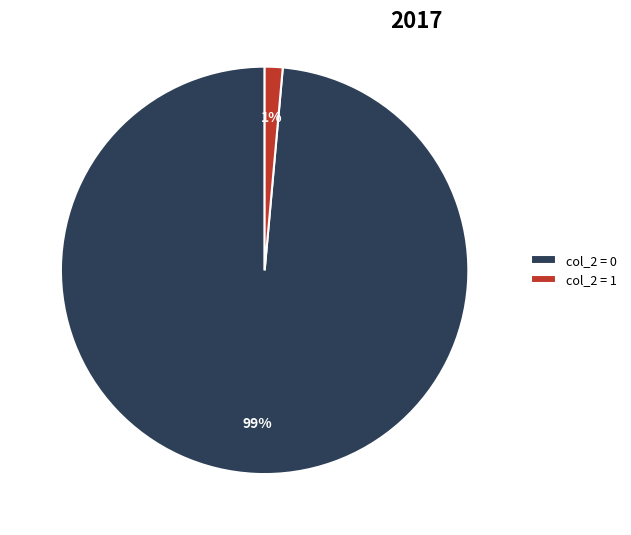

To the nearest percent, what percentage of the pie is col_2 = 1?

1%